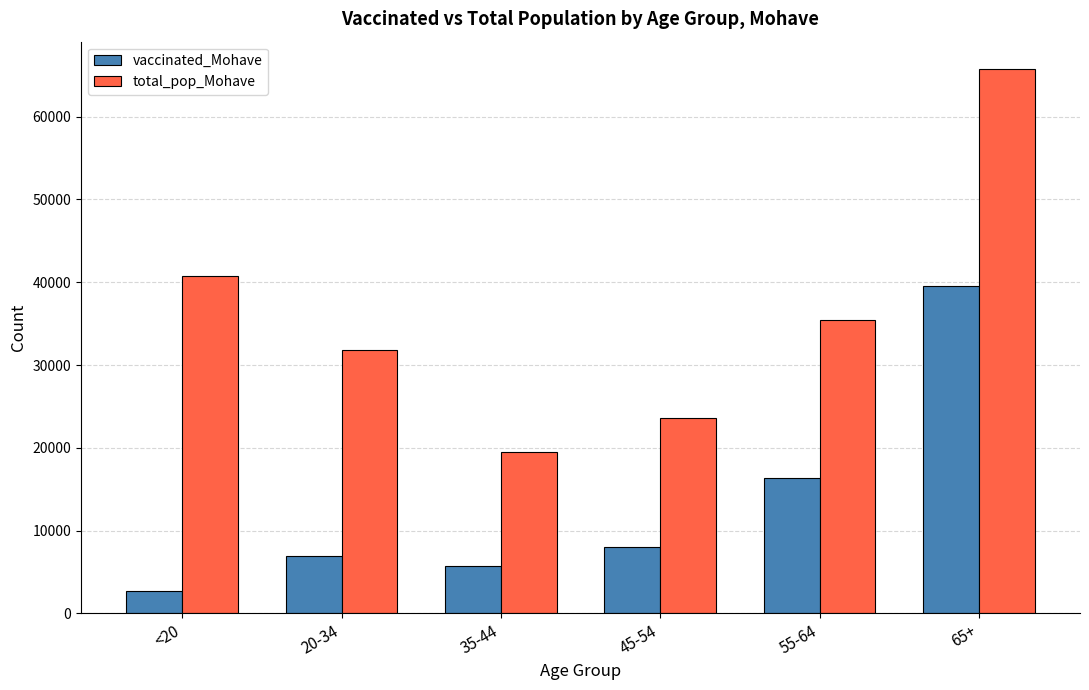

What is the maximum value shown in the chart?

65780